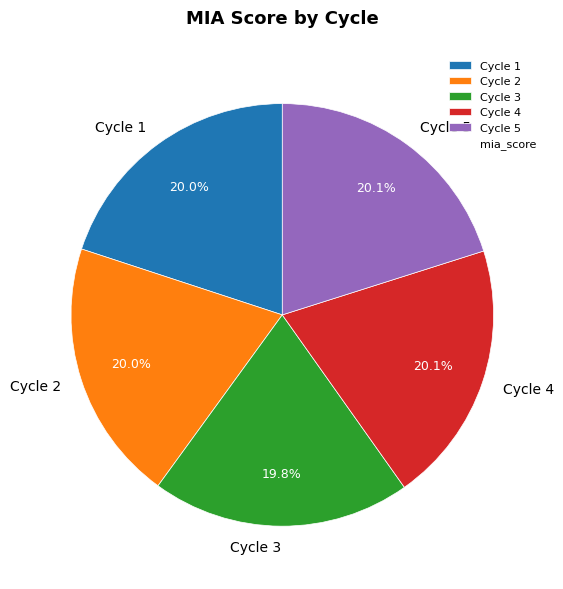

What portion of the pie excludes Cycle 3?

80.2%